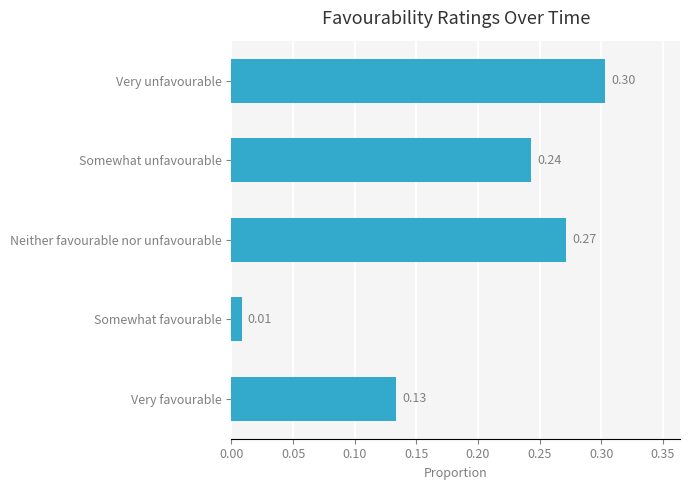

At which category does the chart reach its peak across all series?

Very unfavourable